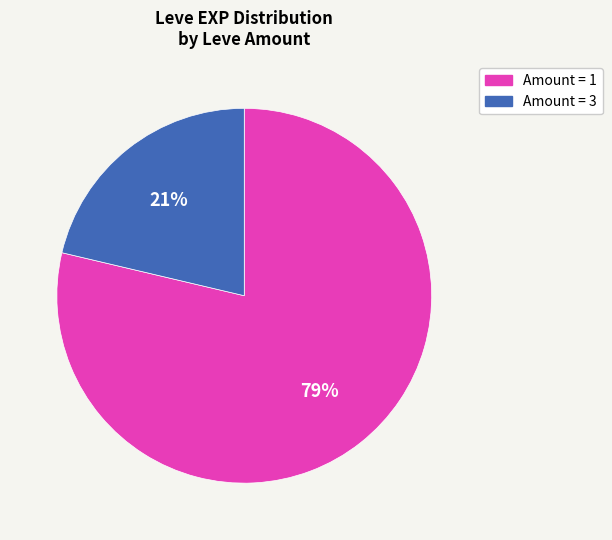

To the nearest percent, what is the average slice percentage?

50%